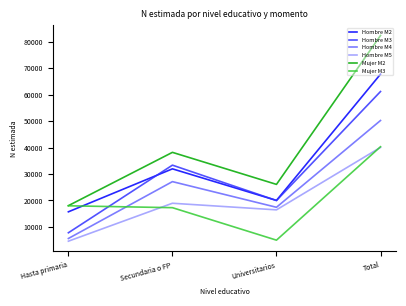

At which label is Mujer M3 closest to 22660?

Hasta primaria